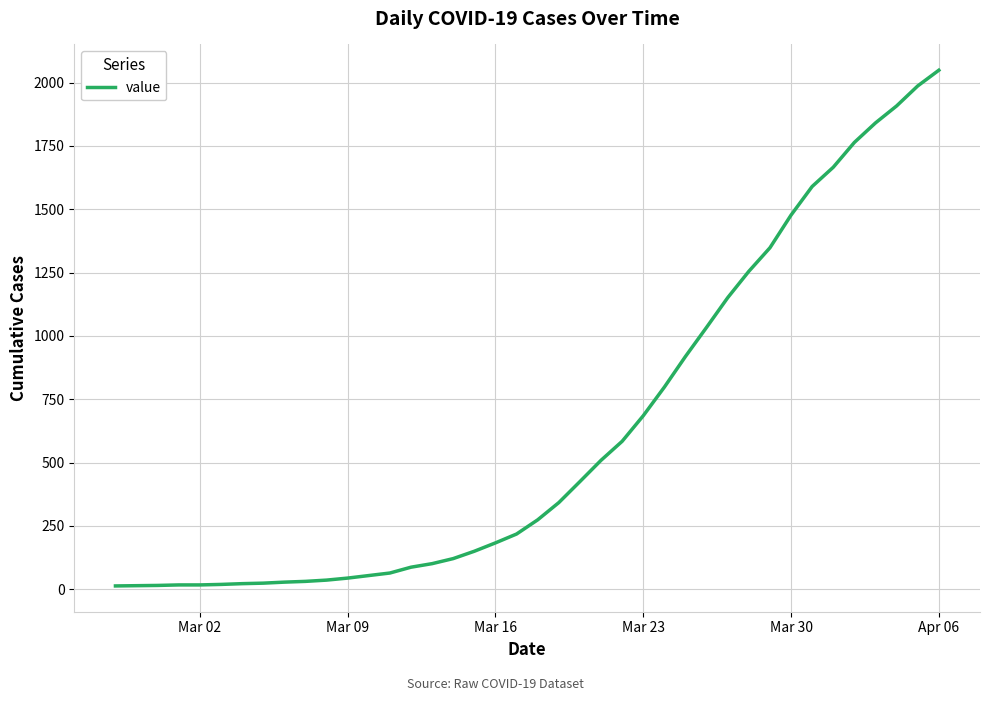

What is the average value?

622